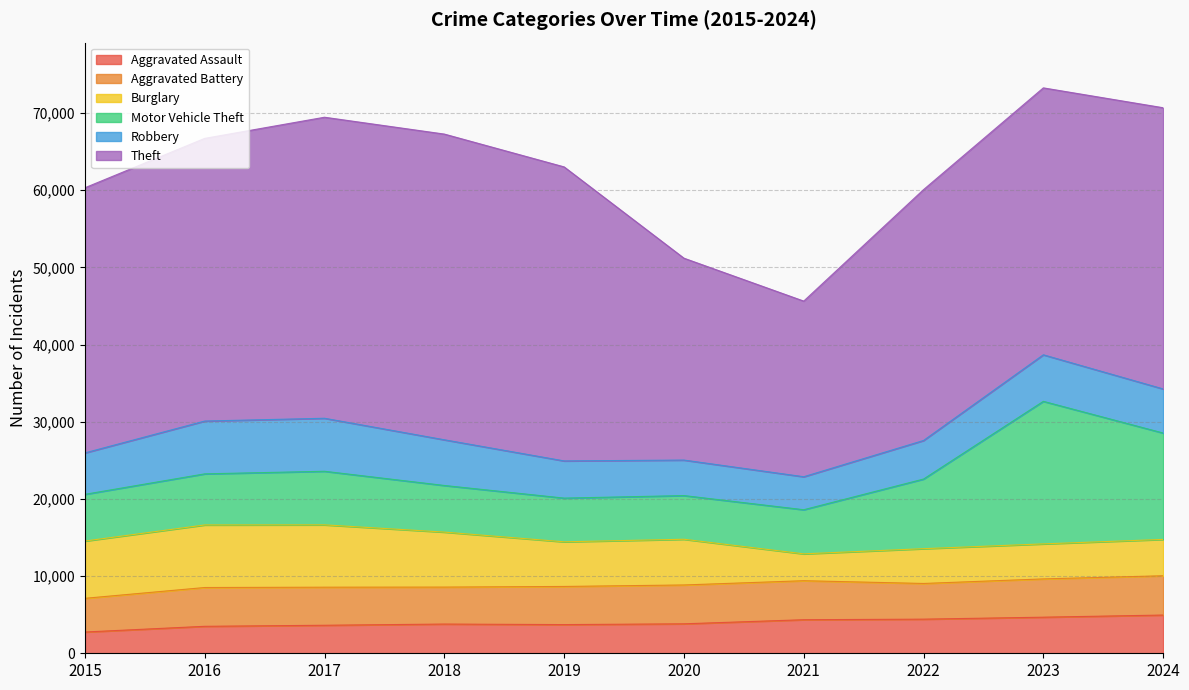

Reading left to right, transcribe all the data shown in this chart.

Aggravated Assault: 2755	3495	3631	3787	3717	3818	4348	4422	4677	4954
Aggravated Battery: 4366	5026	4932	4789	4941	5033	5054	4623	4959	5091
Burglary: 7420	8106	8077	7125	5785	5922	3481	4508	4537	4708
Motor Vehicle Theft: 6054	6621	6943	6041	5662	5660	5717	9021	18471	13785
Robbery: 5369	6842	6868	5921	4820	4602	4276	4998	6030	5712
Theft: 34352	36624	39004	39609	38095	26158	22757	32502	34585	36435